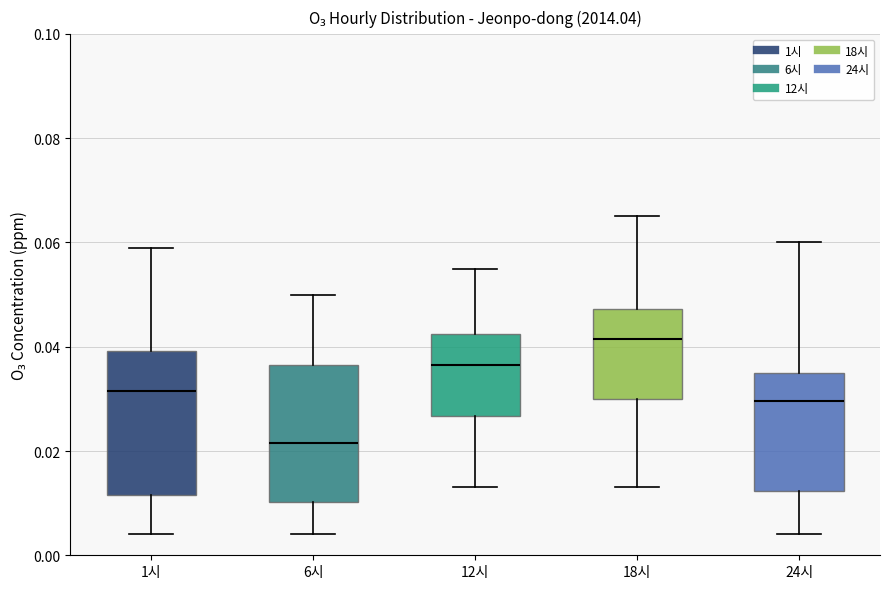

Reading left to right, transcribe this box plot: for each box, give where its median line is, the range the box spans, and where its two whiskers end, as read against the y-axis. The values are not printed on the chart, so give them approximately, as read against the axis.

1시: median 0.032, box 0.012 to 0.040, whiskers 0.004 to 0.060
6시: median 0.022, box 0.010 to 0.036, whiskers 0.004 to 0.050
12시: median 0.036, box 0.026 to 0.042, whiskers 0.014 to 0.056
18시: median 0.042, box 0.030 to 0.048, whiskers 0.014 to 0.066
24시: median 0.030, box 0.012 to 0.036, whiskers 0.004 to 0.060